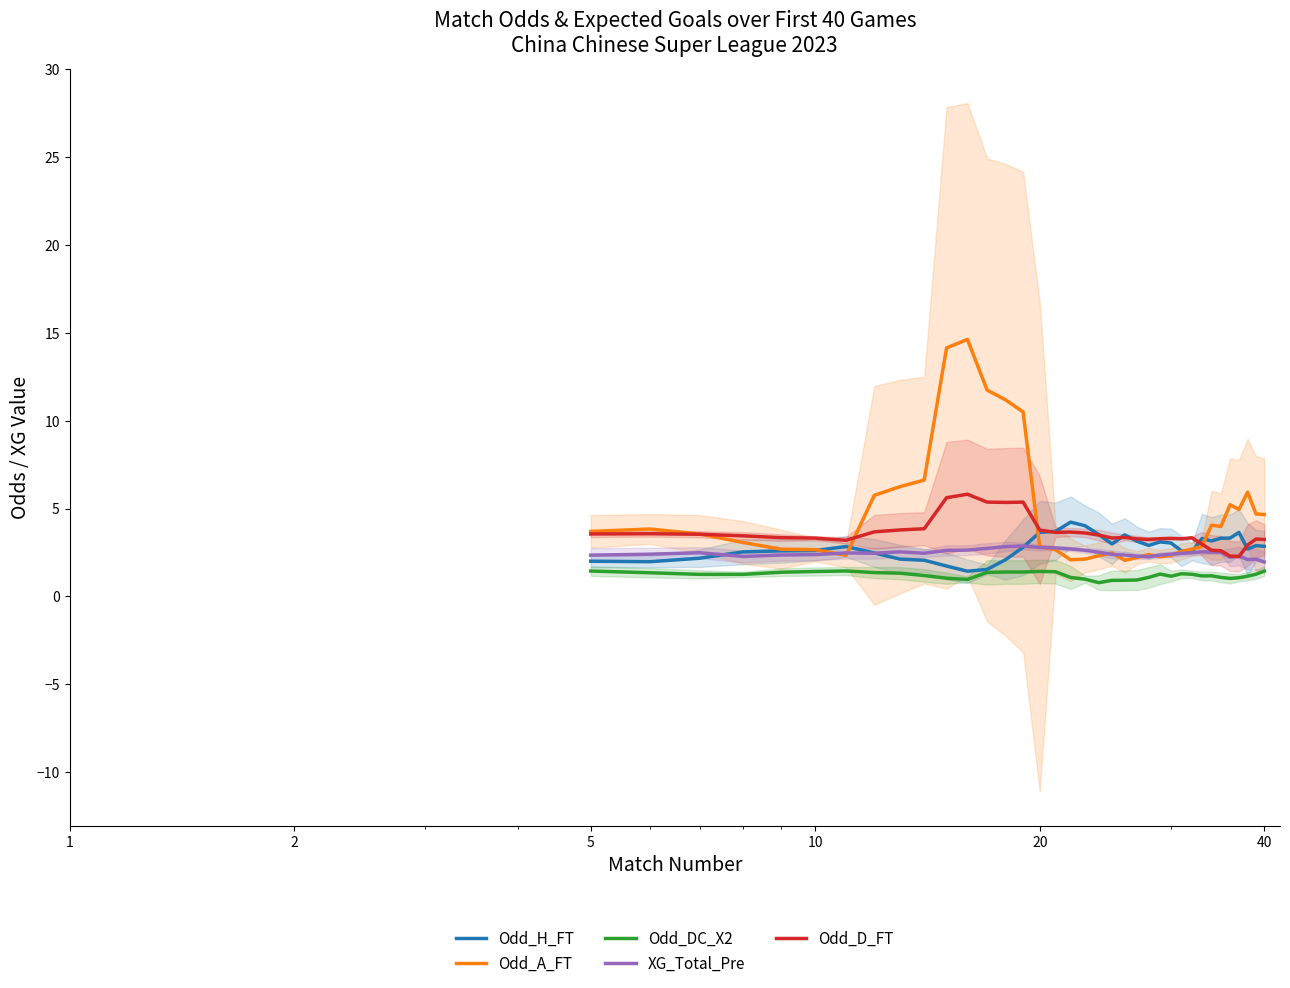

Which series has the largest total across all categories?

Odd_A_FT